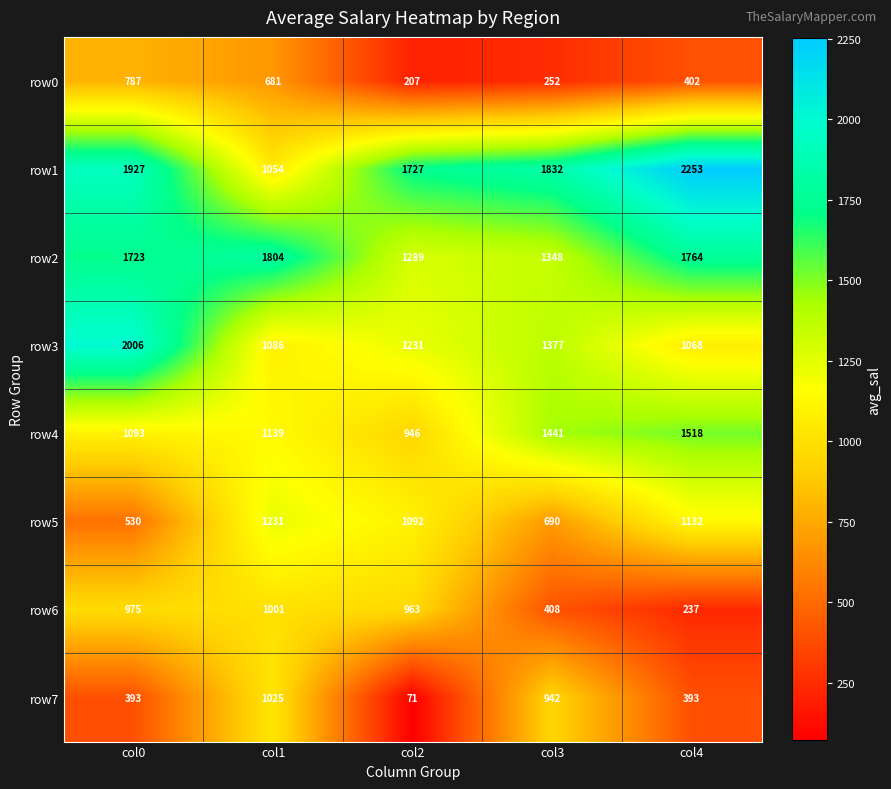

Where is row4 nearest to the value 1232?

col1